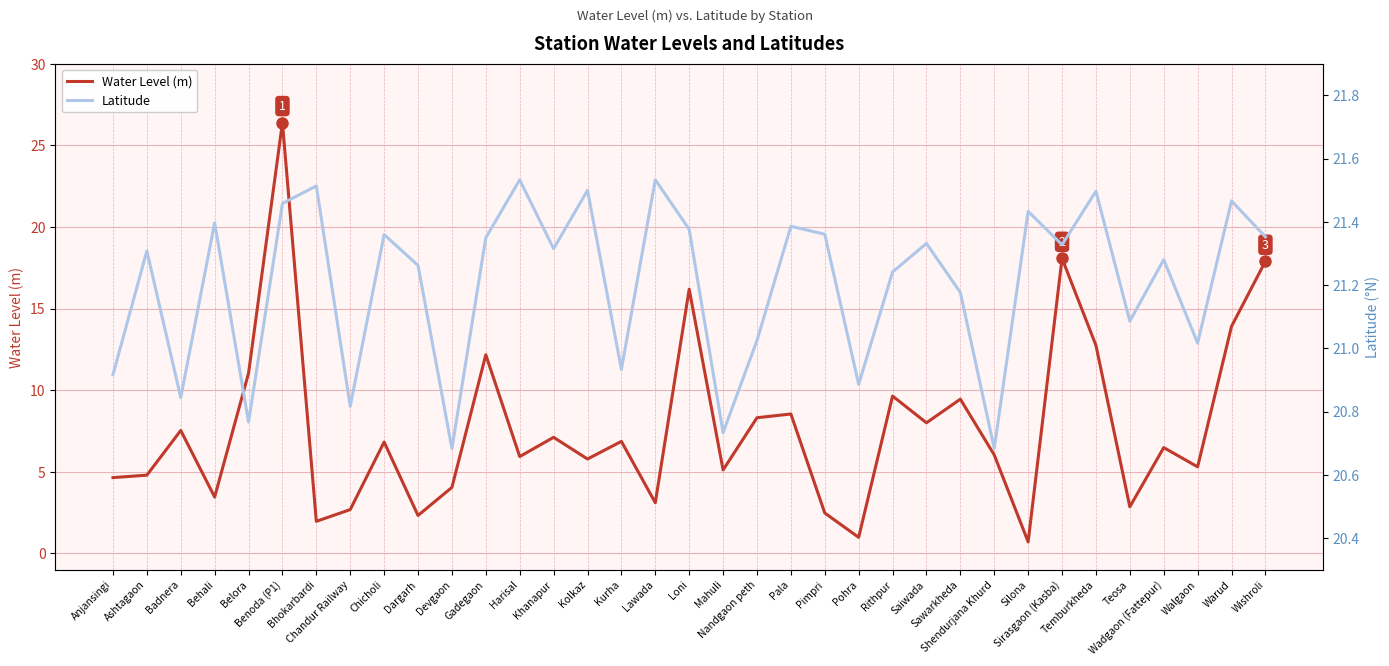

True or false: Latitude has a value of 4.9 at Rithpur.

False